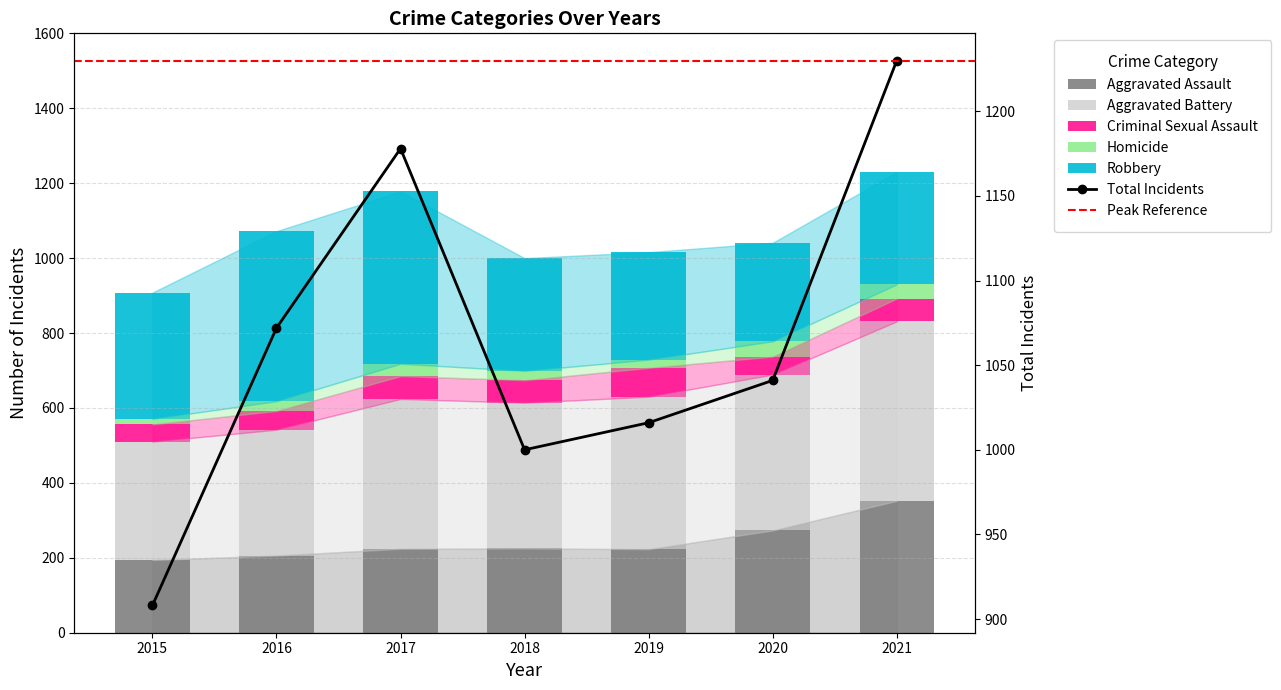

List the series in order of their peak value, highest first.

Aggravated Battery, Robbery, Aggravated Assault, Criminal Sexual Assault, Homicide